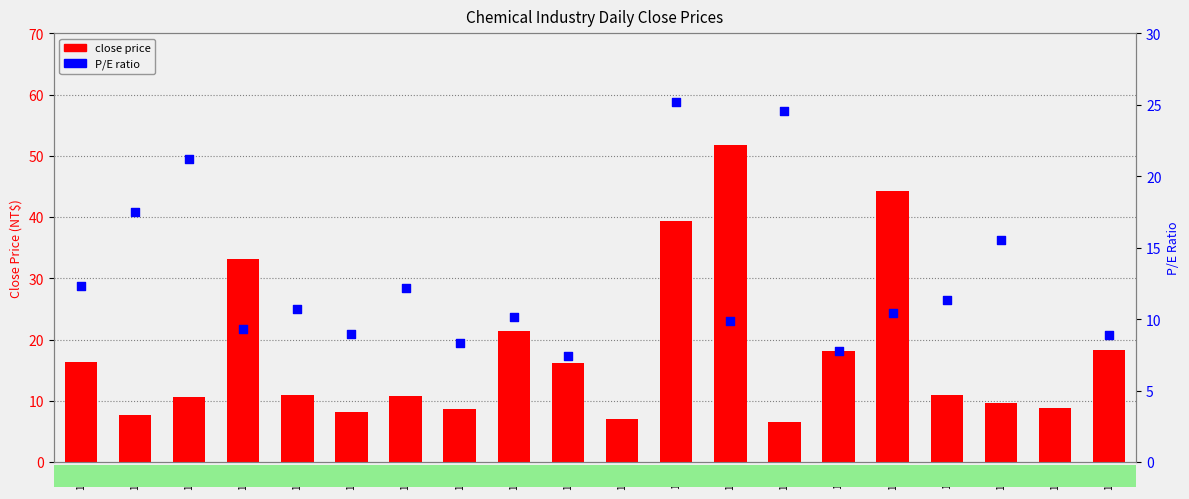

What is the total value across all series at 1718?

23.7